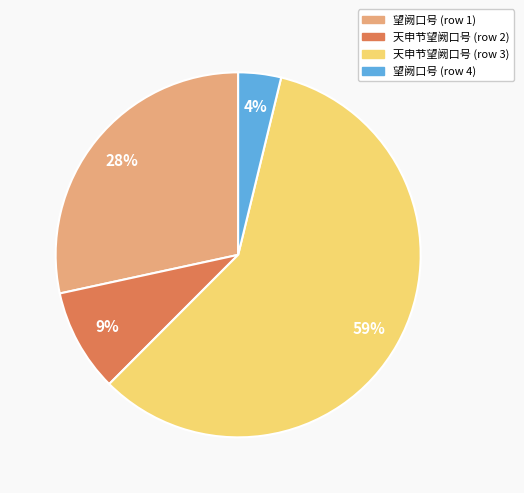

How many segments does this pie chart have?

4